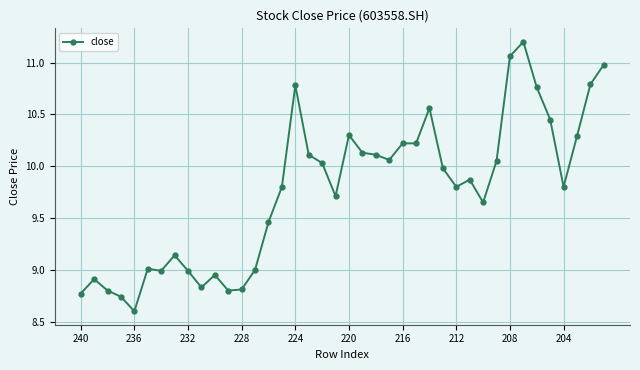

What is the sum of all values?

390.5